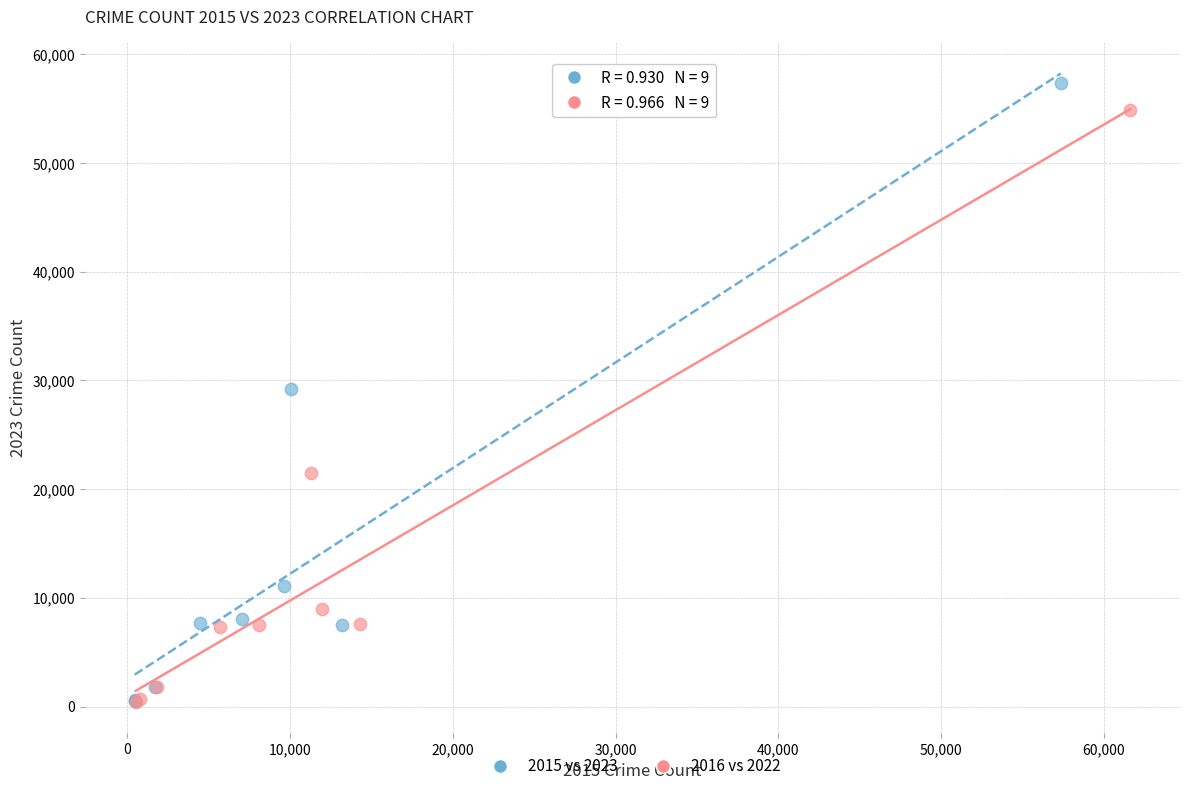

Which series has the widest spread of Y values?

2015 vs 2023